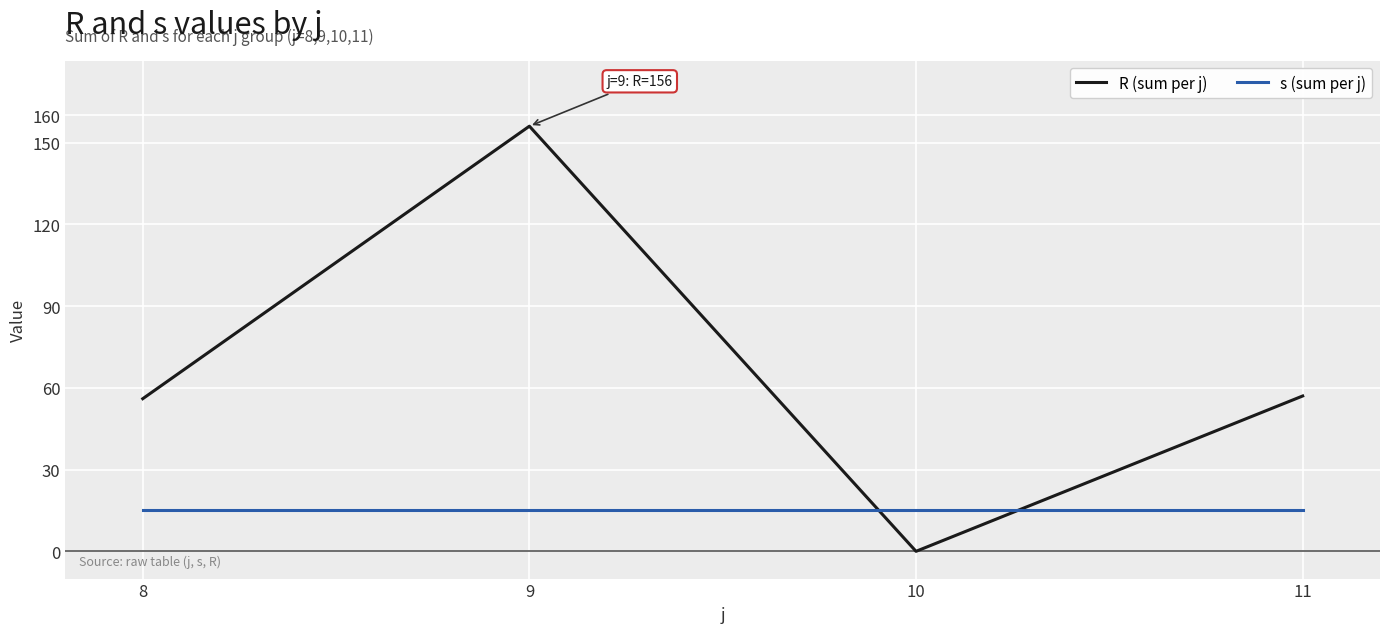

What is the maximum value shown in the chart?

156